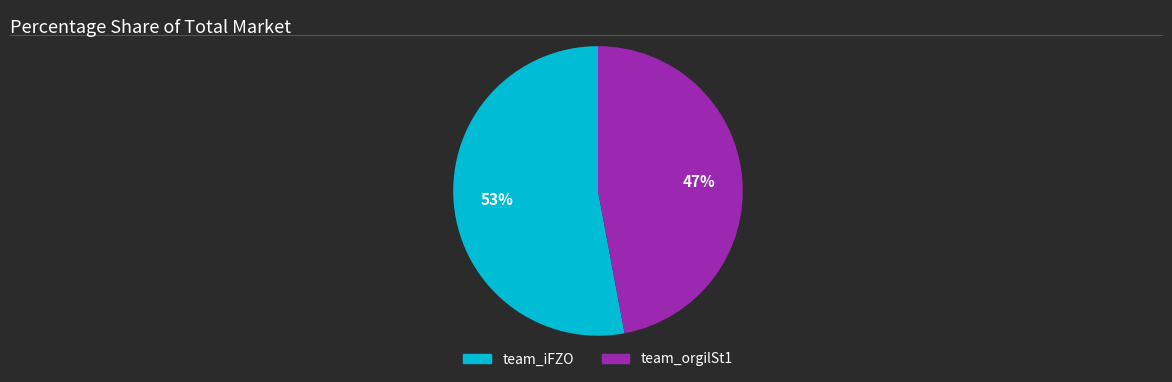

Count the number of slices in the pie.

2